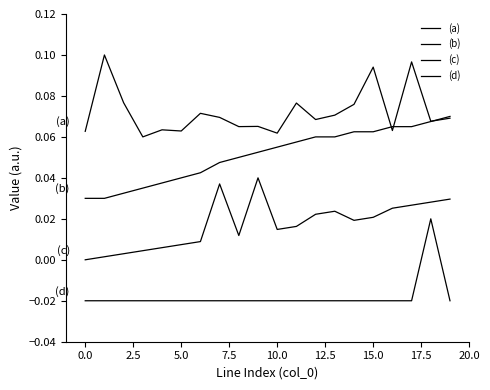

Reading left to right, what are all the values shown in this chart?

(a): 0.1	0.1	0.1	0.1	0.1	0.1	0.1	0.1	0.1	0.1	0.1	0.1	0.1	0.1	0.1	0.1	0.1	0.1	0.1	0.1
(b): 0.0	0.0	0.0	0.0	0.0	0.0	0.0	0.0	0.1	0.1	0.1	0.1	0.1	0.1	0.1	0.1	0.1	0.1	0.1	0.1
(c): 0.0	0.0	0.0	0.0	0.0	0.0	0.0	0.0	0.0	0.0	0.0	0.0	0.0	0.0	0.0	0.0	0.0	0.0	0.0	0.0
(d): -0.0	-0.0	-0.0	-0.0	-0.0	-0.0	-0.0	-0.0	-0.0	-0.0	-0.0	-0.0	-0.0	-0.0	-0.0	-0.0	-0.0	-0.0	0.0	-0.0